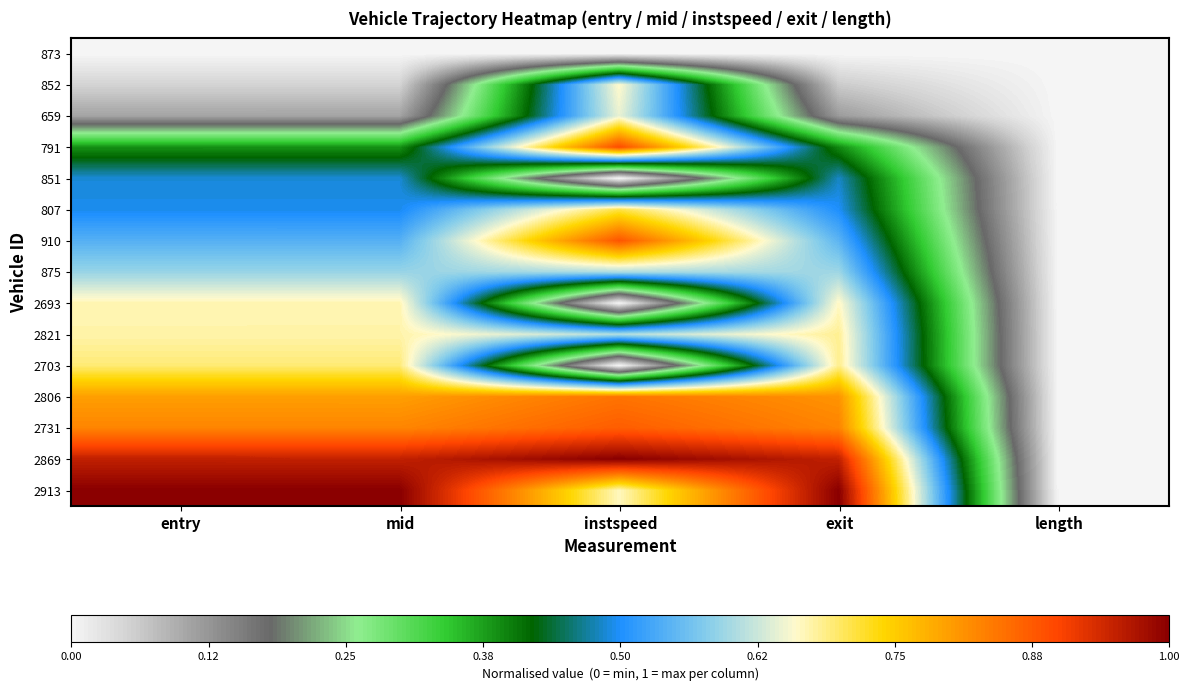

Which series has the widest spread of values?

2869